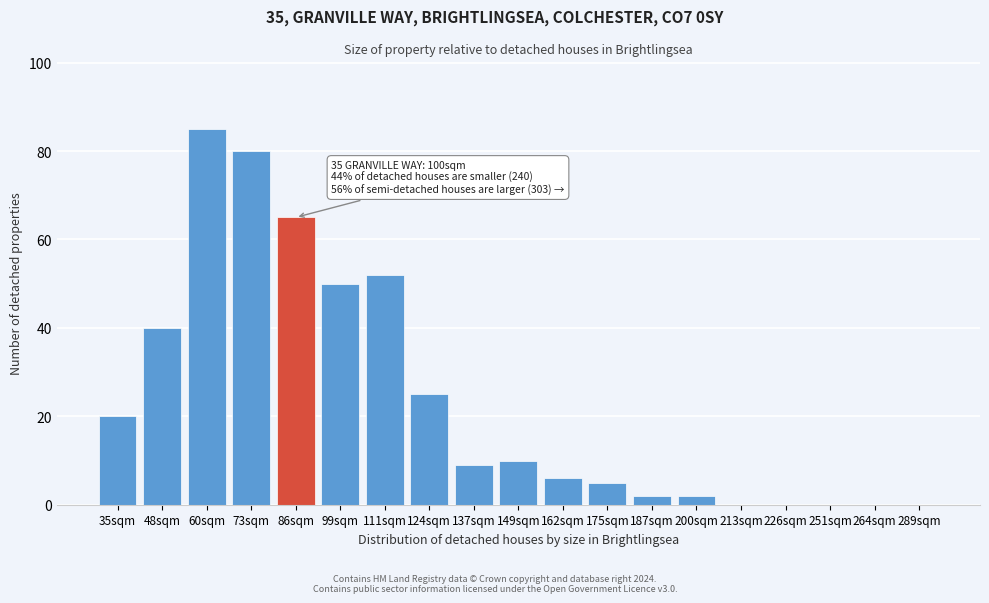

Reading left to right, list all the values displayed in this chart.

35sqm=20	48sqm=40	60sqm=85	73sqm=80	86sqm=65	99sqm=50	111sqm=52	124sqm=25	137sqm=9	149sqm=10	162sqm=6	175sqm=5	187sqm=2	200sqm=2	213sqm=0	226sqm=0	251sqm=0	264sqm=0	289sqm=0